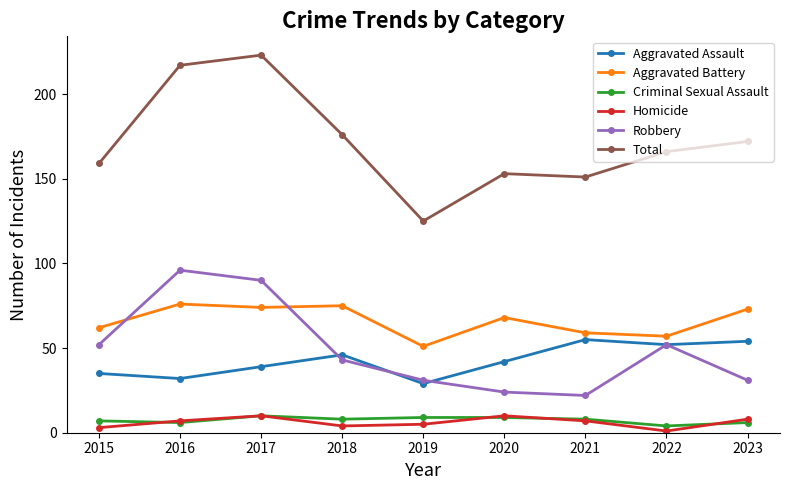

What are all the series names shown in the legend?

Aggravated Assault, Aggravated Battery, Criminal Sexual Assault, Homicide, Robbery, Total